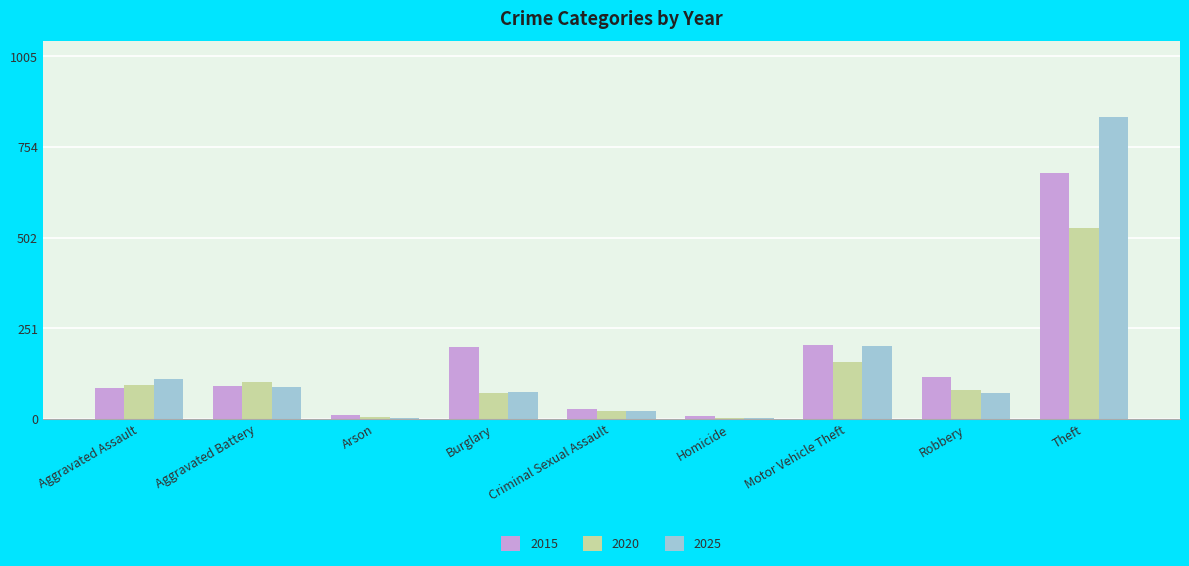

What is the sum of the 2015 values at Motor Vehicle Theft and Theft?

886